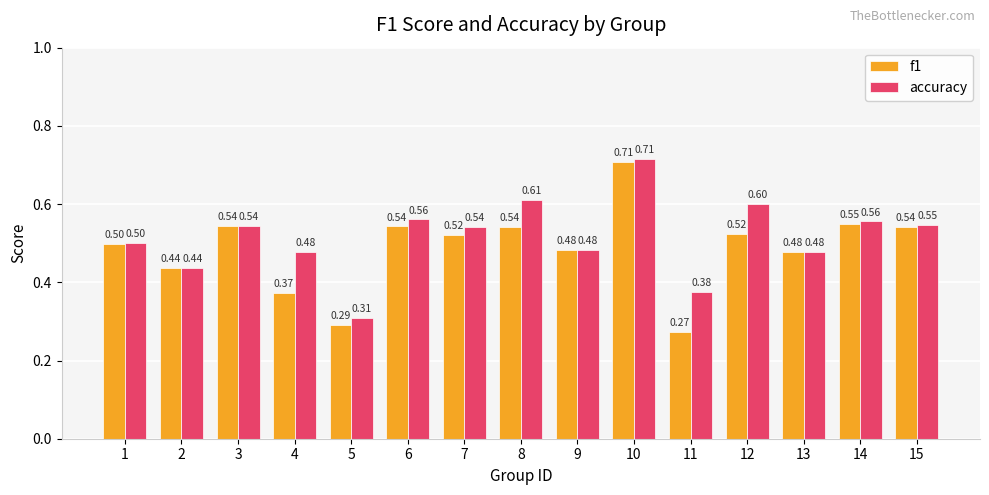

What is the total value across all series at 1?

1.0